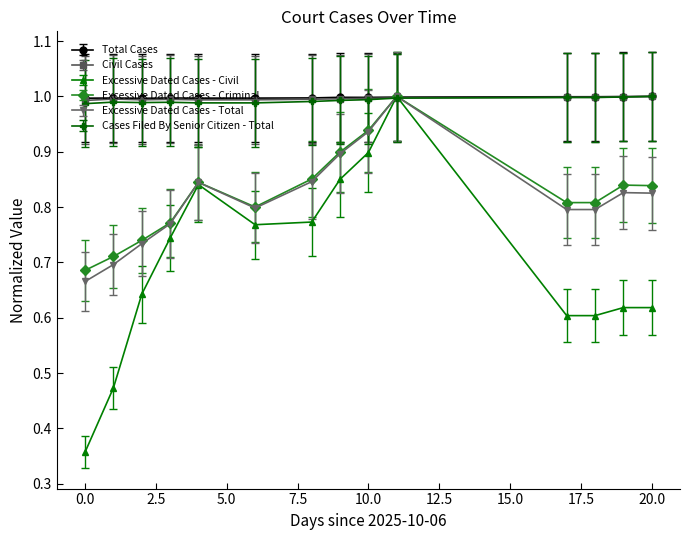

At which category does Excessive Dated Cases - Criminal reach its first local peak?

2025-10-10